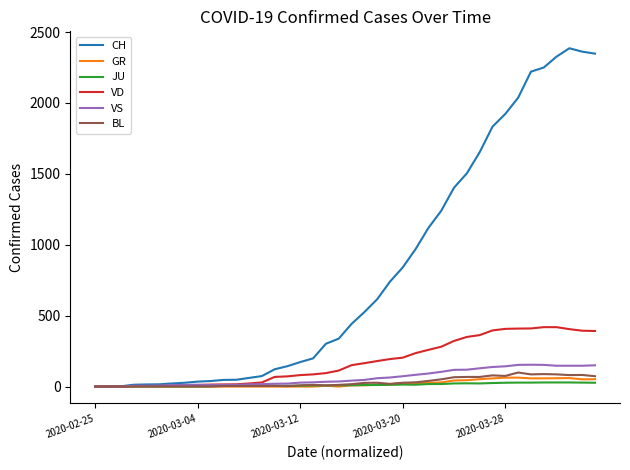

What is the highest value of the BL series?

99